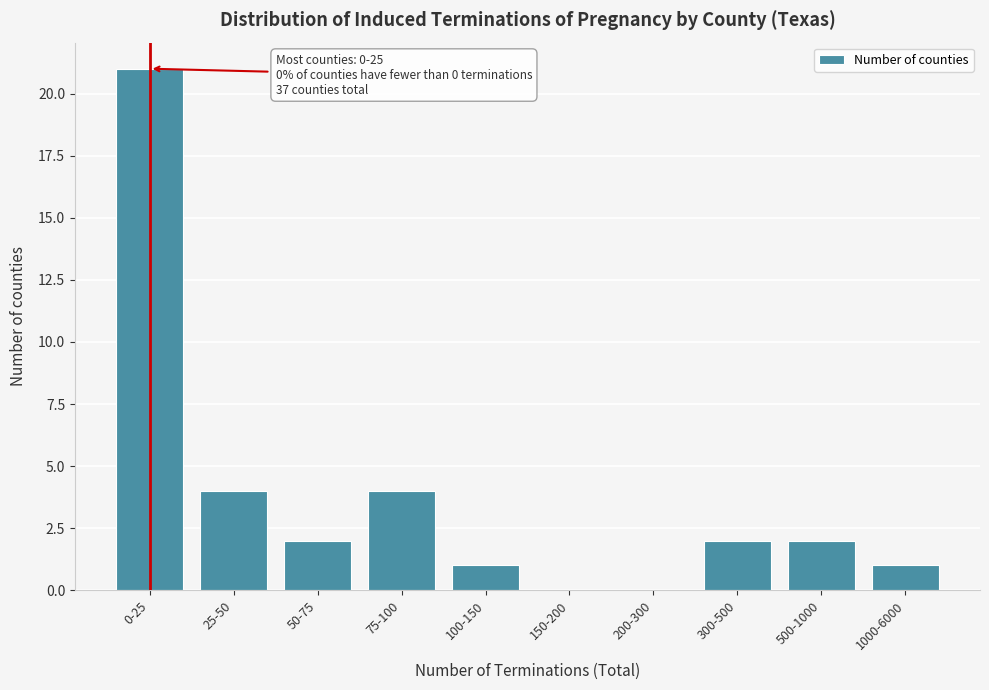

Reading left to right, list all the values displayed in this chart.

0-25=21	25-50=4	50-75=2	75-100=4	100-150=1	150-200=0	200-300=0	300-500=2	500-1000=2	1000-6000=1